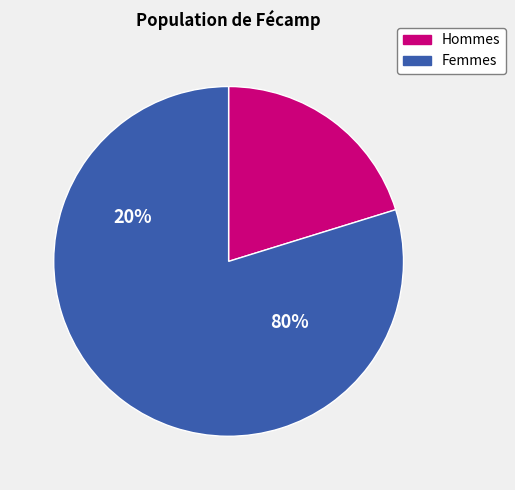

The i8 slice represents 24% of the pie. True or false?

False